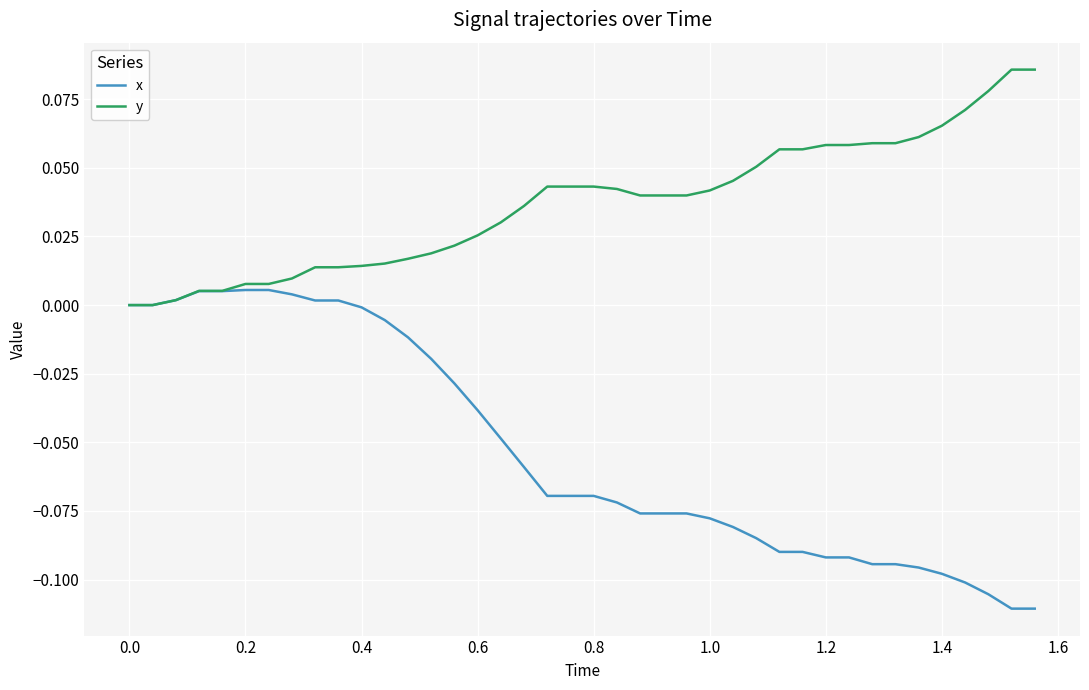

Which series has the largest total across all categories?

y